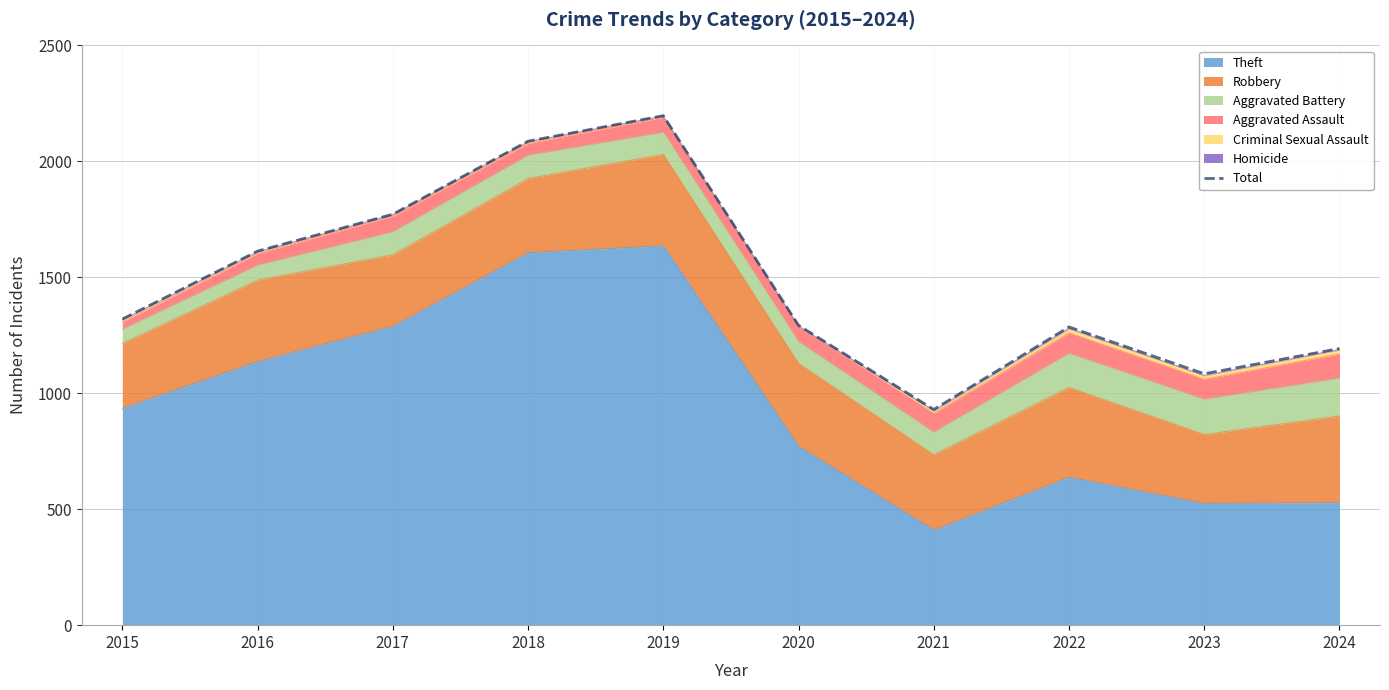

What is the greatest value displayed?

2197